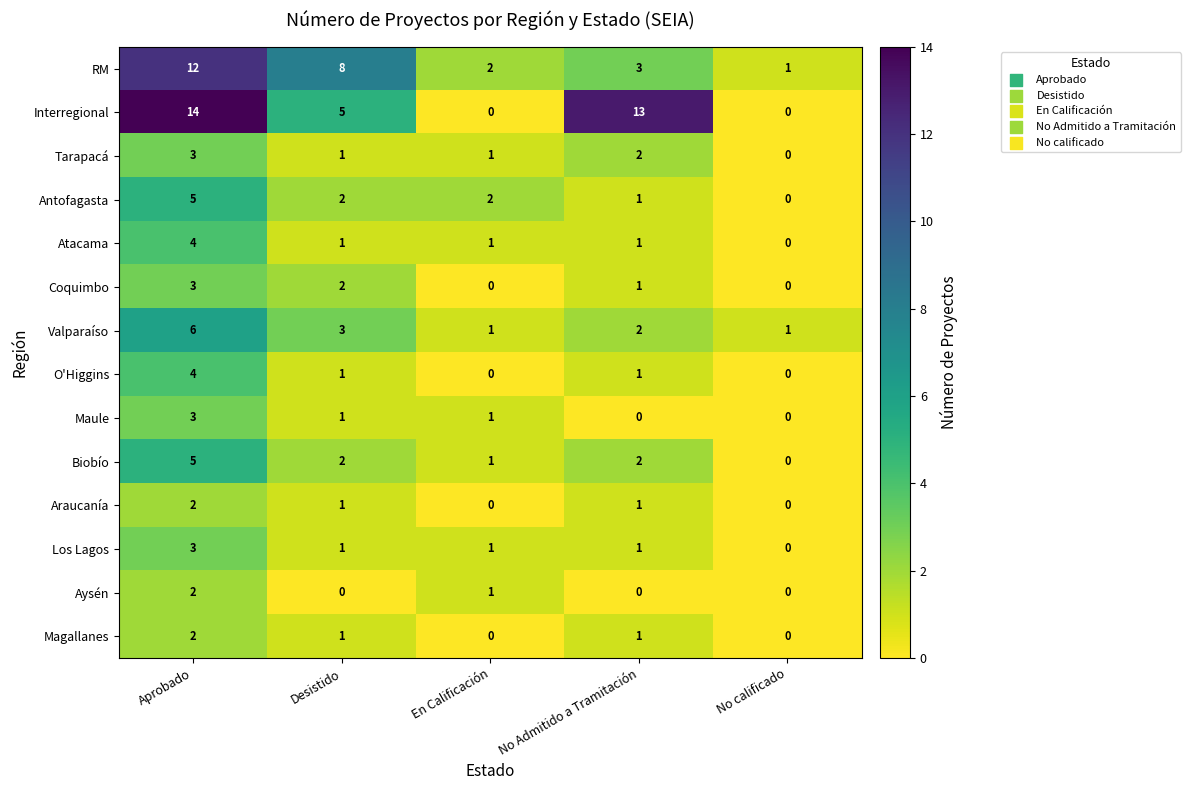

How many O'Higgins values are between 0 and 1?

4